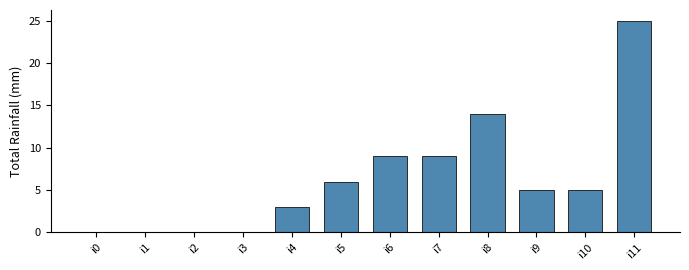

What is the sum of all values?

76